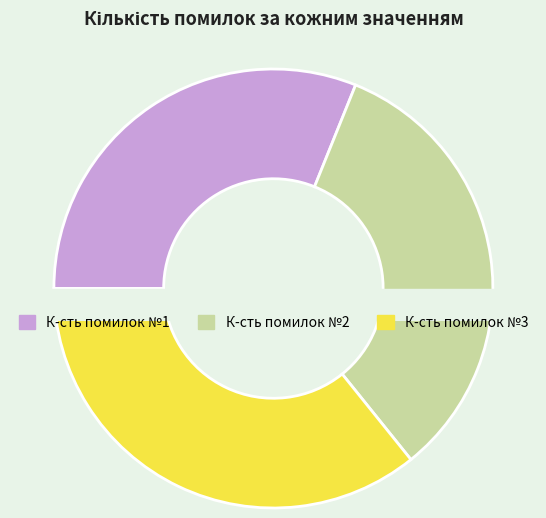

What is the largest slice in the pie chart?

К-сть помилок №3